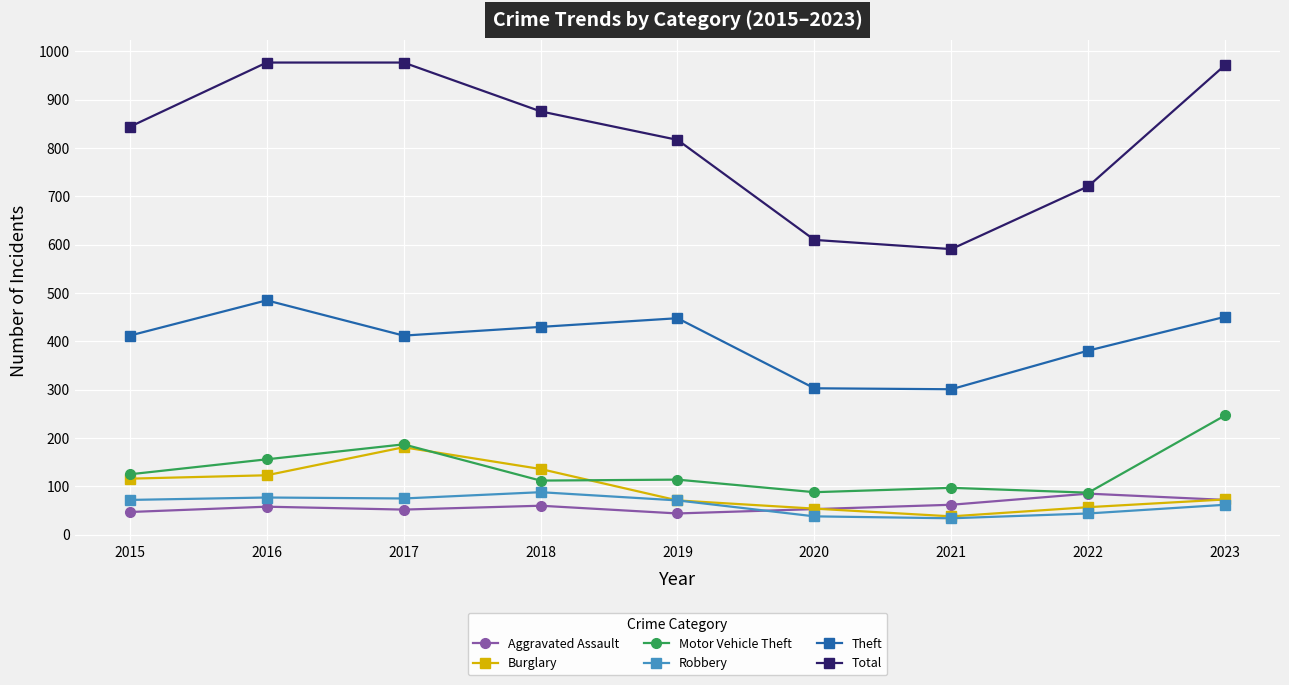

Which series has the largest range (max minus min)?

Total